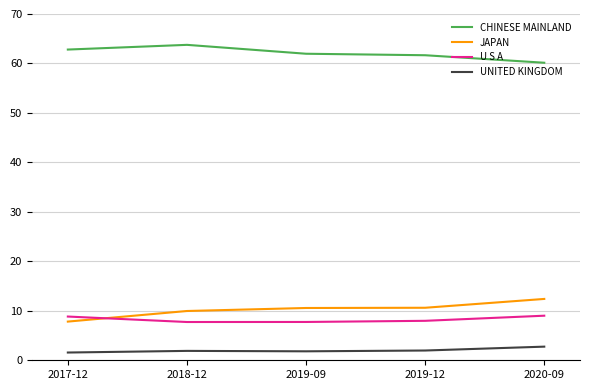

What is the spread (max minus min) of values at 2017-12?

61.2